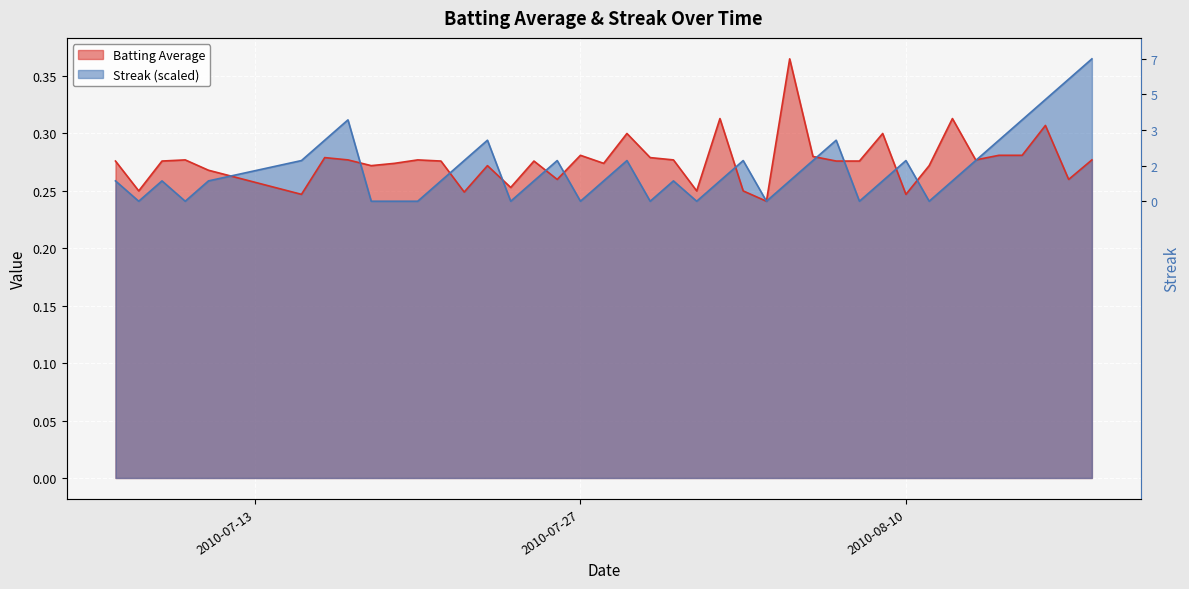

Reading right to left, list all the values displayed in this chart.

Batting Average: 0.3	0.3	0.3	0.3	0.3	0.3	0.3	0.3	0.2	0.3	0.3	0.3	0.3	0.4	0.2	0.2	0.3	0.2	0.3	0.3	0.3	0.3	0.3	0.3	0.3	0.3	0.3	0.2	0.3	0.3	0.3	0.3	0.3	0.3	0.2	0.3	0.3	0.3	0.2	0.3
Streak: 0.4	0.3	0.3	0.3	0.3	0.3	0.3	0.2	0.3	0.3	0.2	0.3	0.3	0.3	0.2	0.3	0.3	0.2	0.3	0.2	0.3	0.3	0.2	0.3	0.3	0.2	0.3	0.3	0.3	0.2	0.2	0.2	0.3	0.3	0.3	0.3	0.2	0.3	0.2	0.3